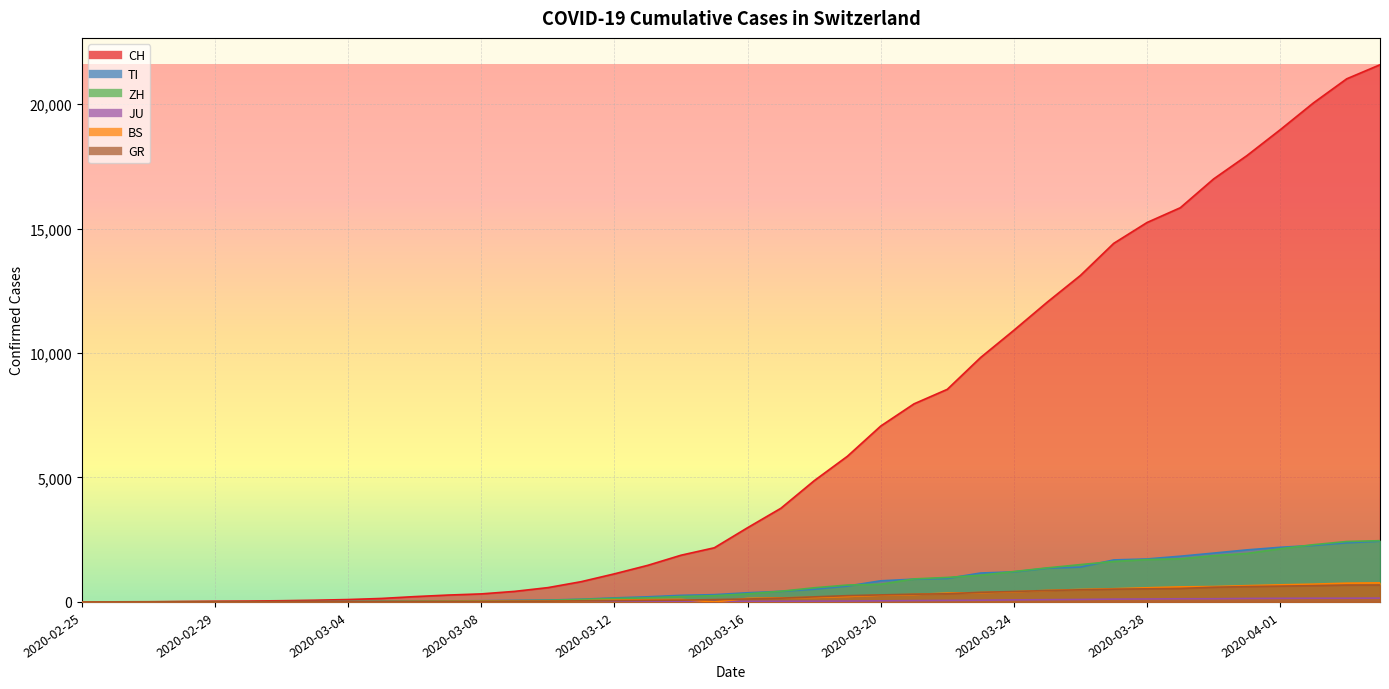

What is the label of the 20th point from the left?

2020-03-15